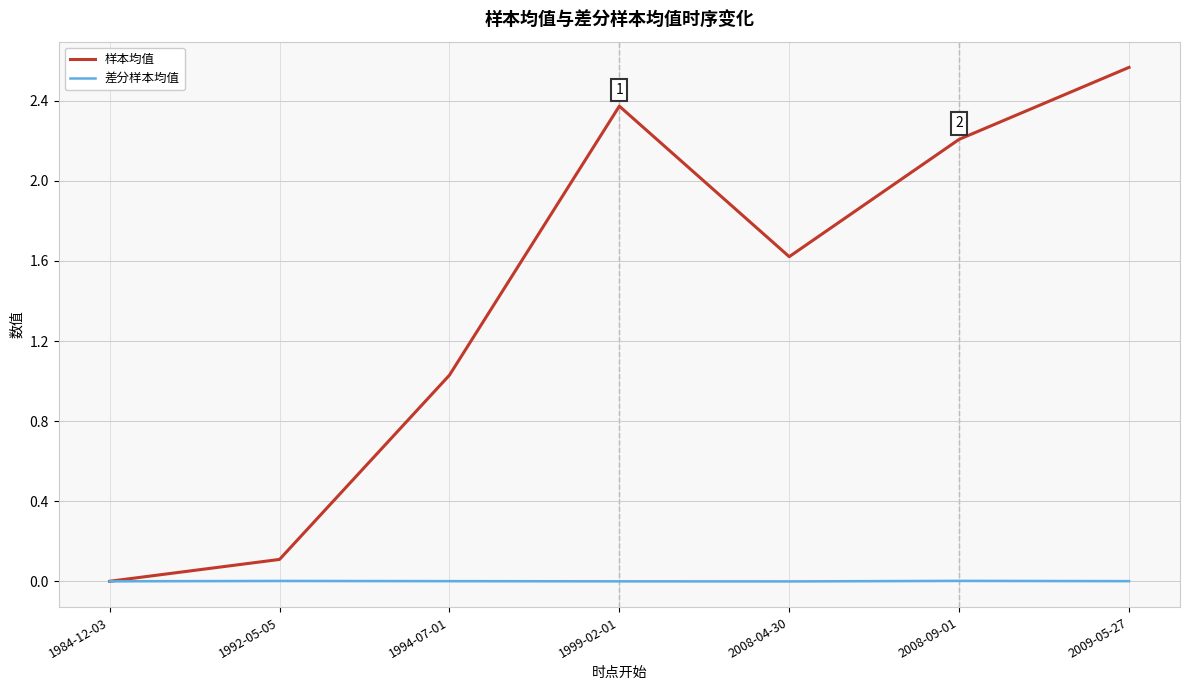

The value of 差分样本均值 at 1992-05-05 is 0.0. True or false?

True